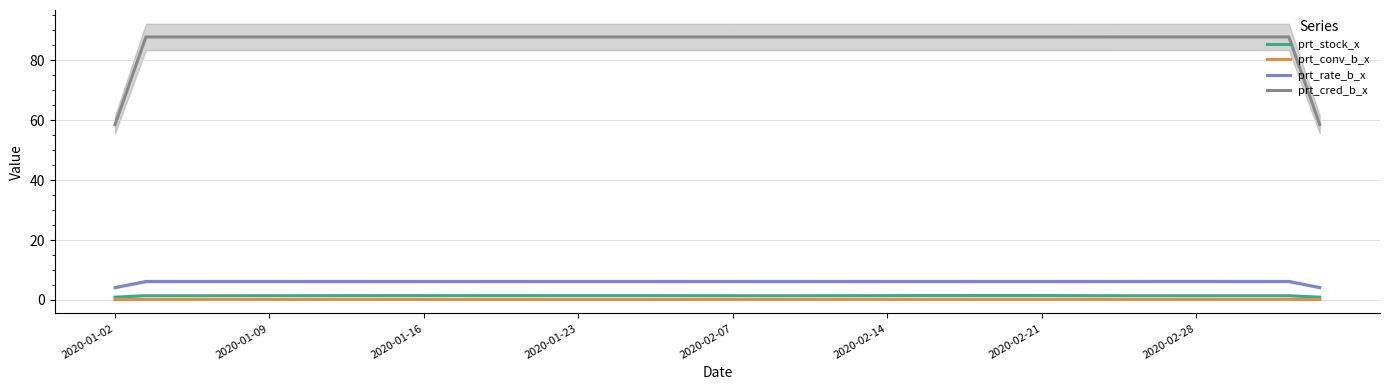

What is the lowest value of the prt_rate_b_x series?

4.1